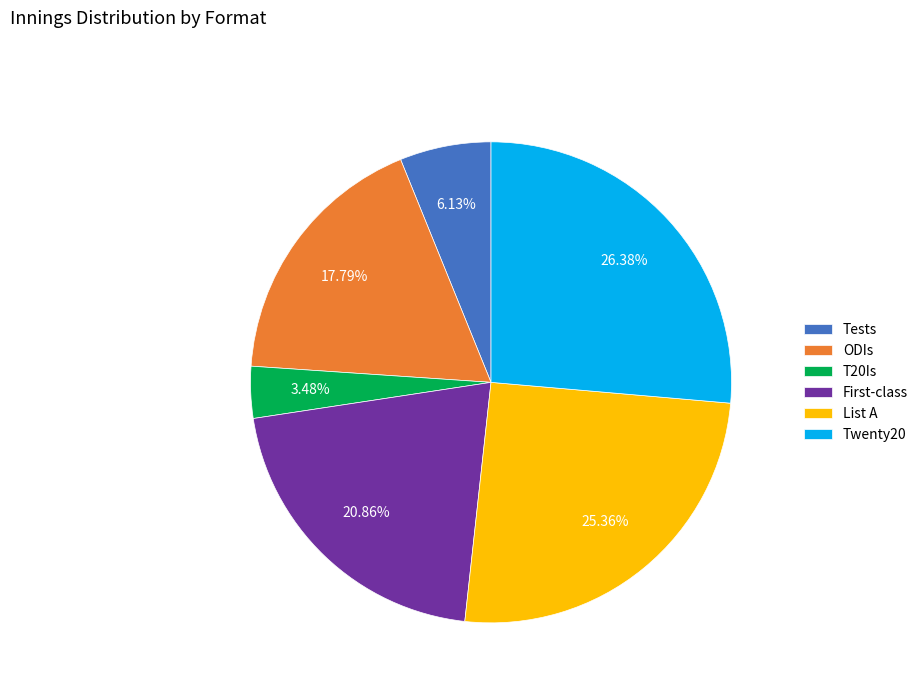

Which slice is the largest?

Twenty20